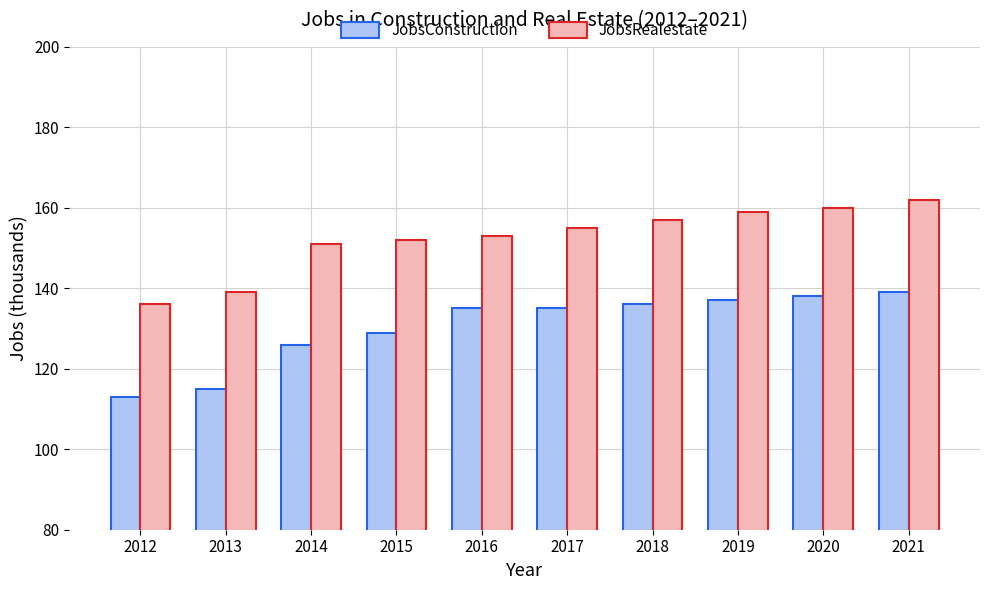

How many data points does each series have?

10